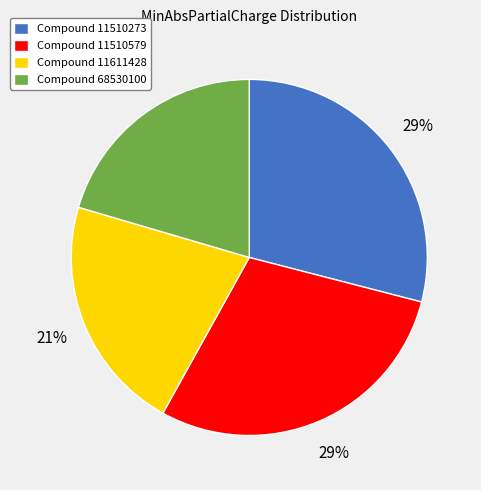

To the nearest percent, what portion does Compound 11611428 represent?

21%